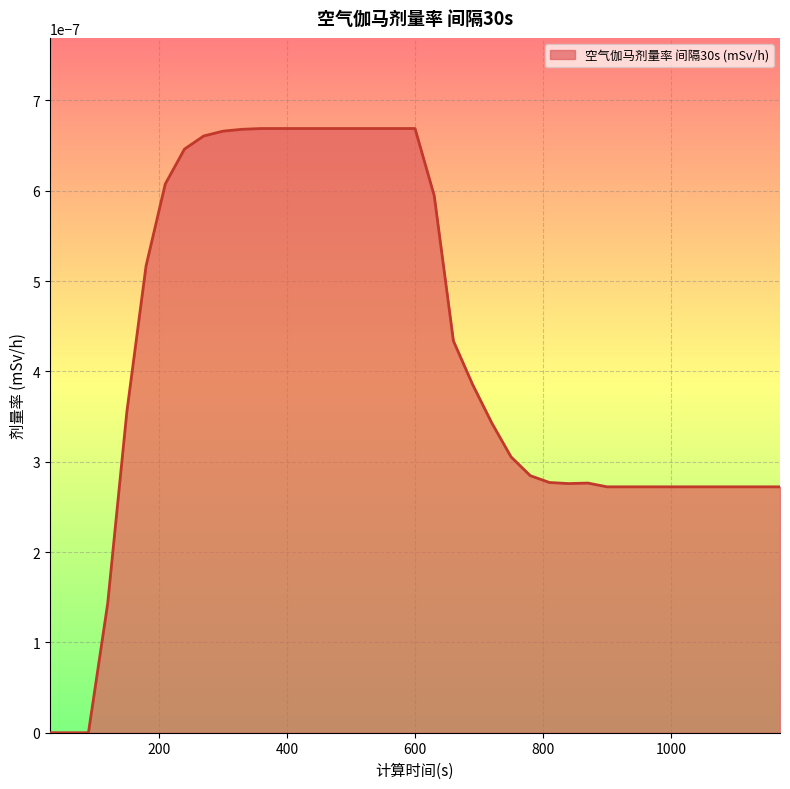

List the labels in order of value, smallest first.

30, 60, 90, 120, 900, 930, 960, 990, 1020, 1050, 1080, 1110, 1140, 1170, 840, 870, 810, 780, 750, 720, 150, 690, 660, 180, 630, 210, 240, 270, 300, 330, 360, 390, 420, 450, 480, 510, 540, 570, 600